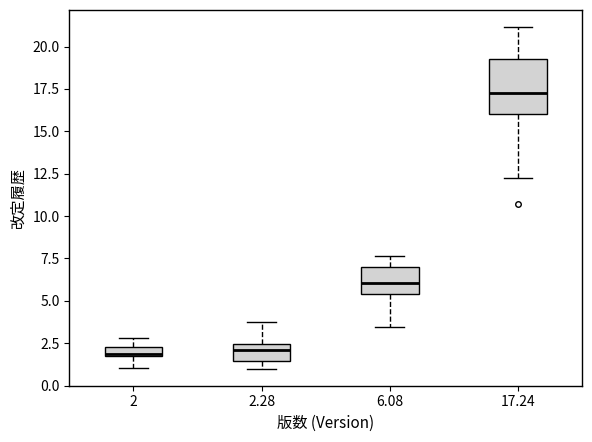

Which box has the highest median line?

17.24